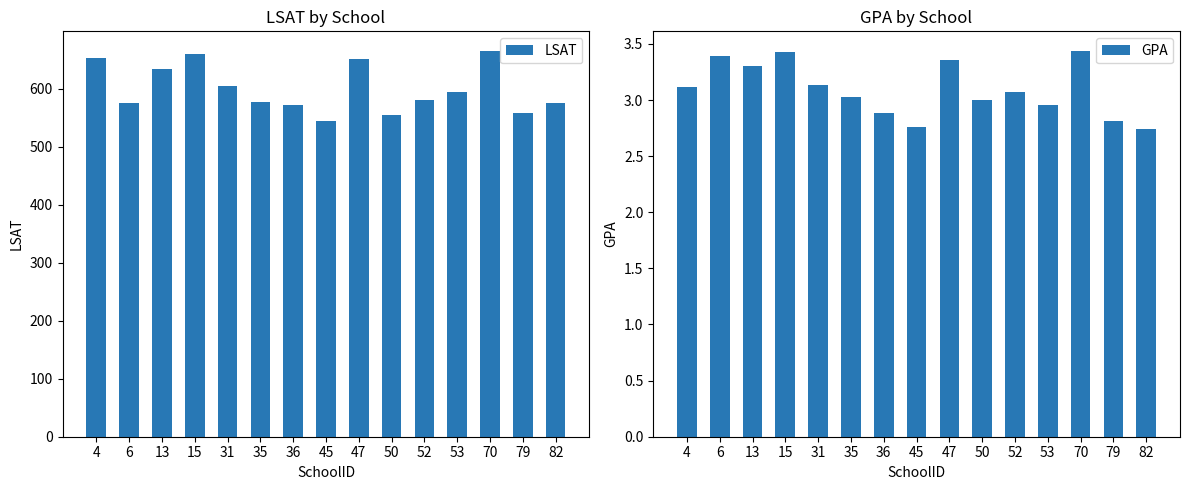

What is the total value across all series at 50?

558.0